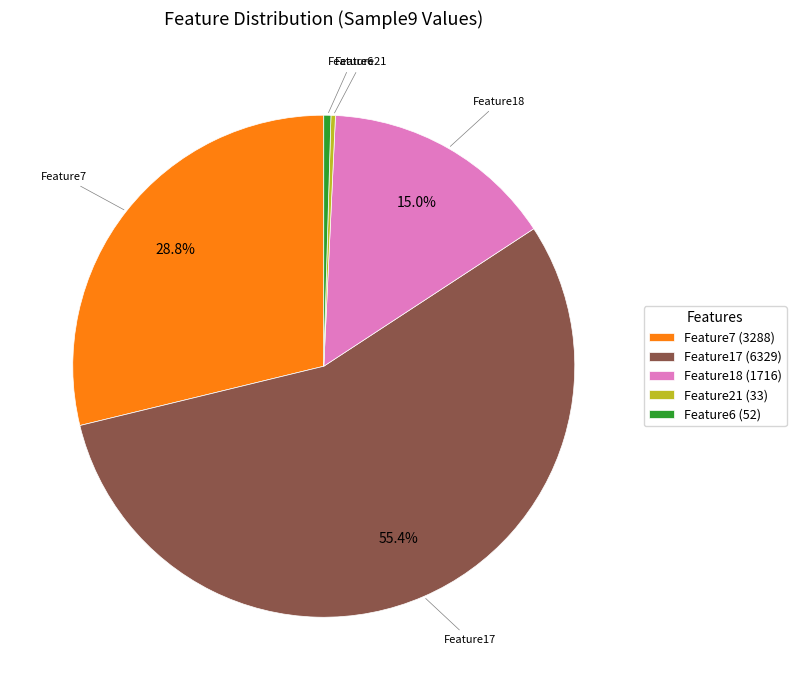

True or false: Feature17 accounts for 65% of the total.

False